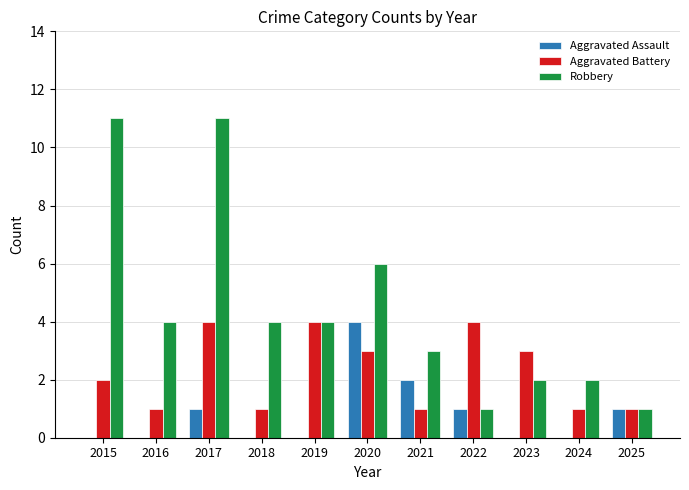

What is the sum of all Robbery values?

49